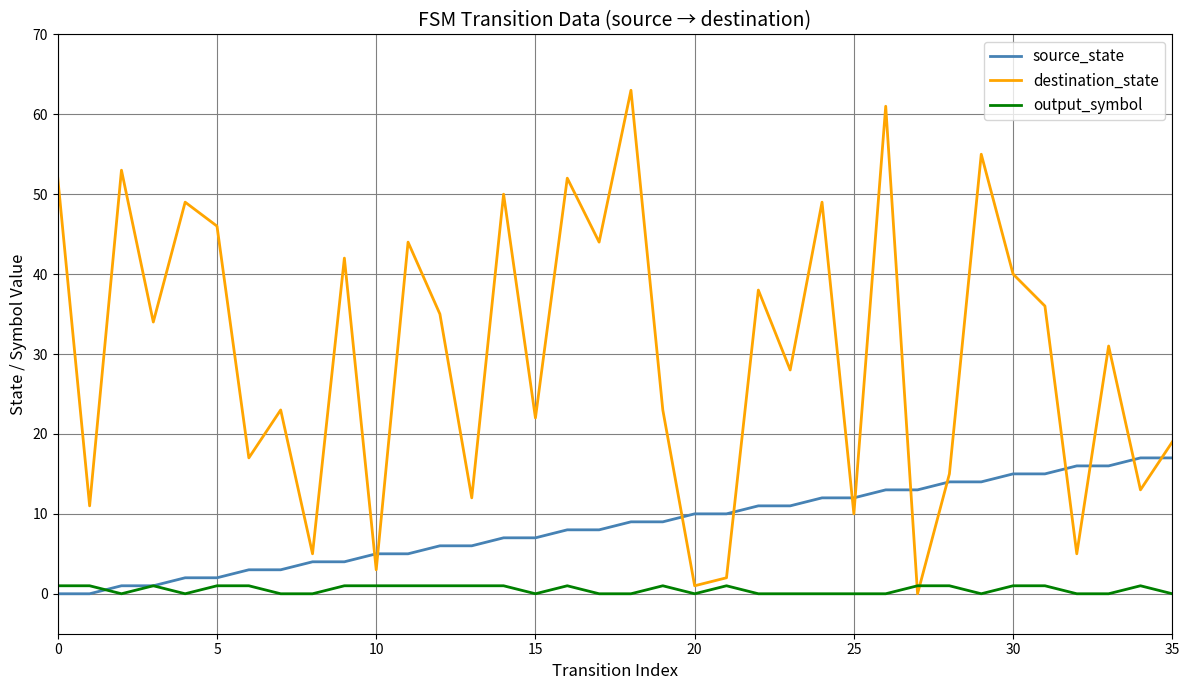

Which series has the widest spread of values?

destination_state